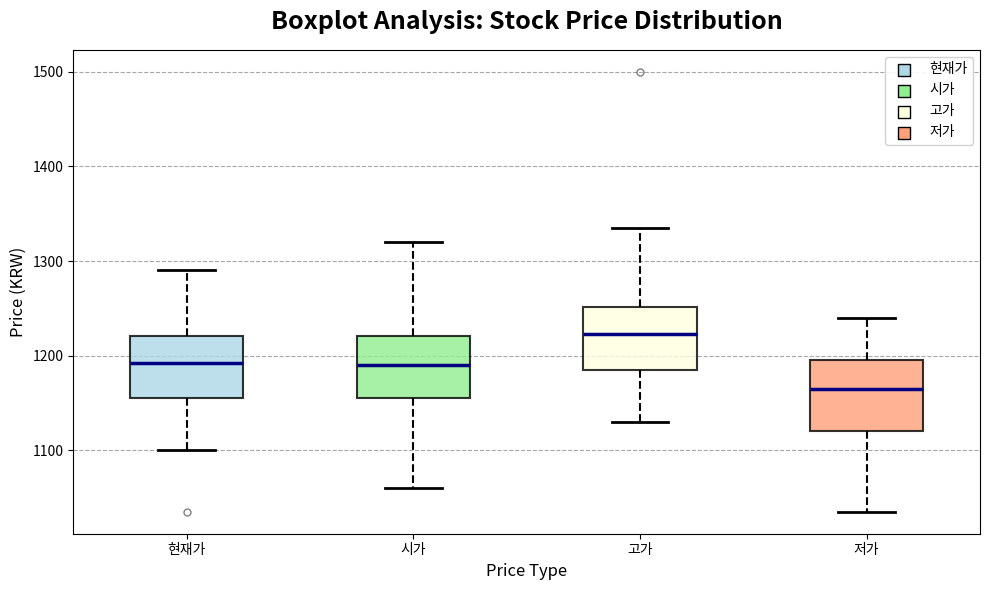

Where is the upper edge of the box for 현재가 on the y-axis? The values are not printed on the chart, so give them approximately, as read against the axis.

1220